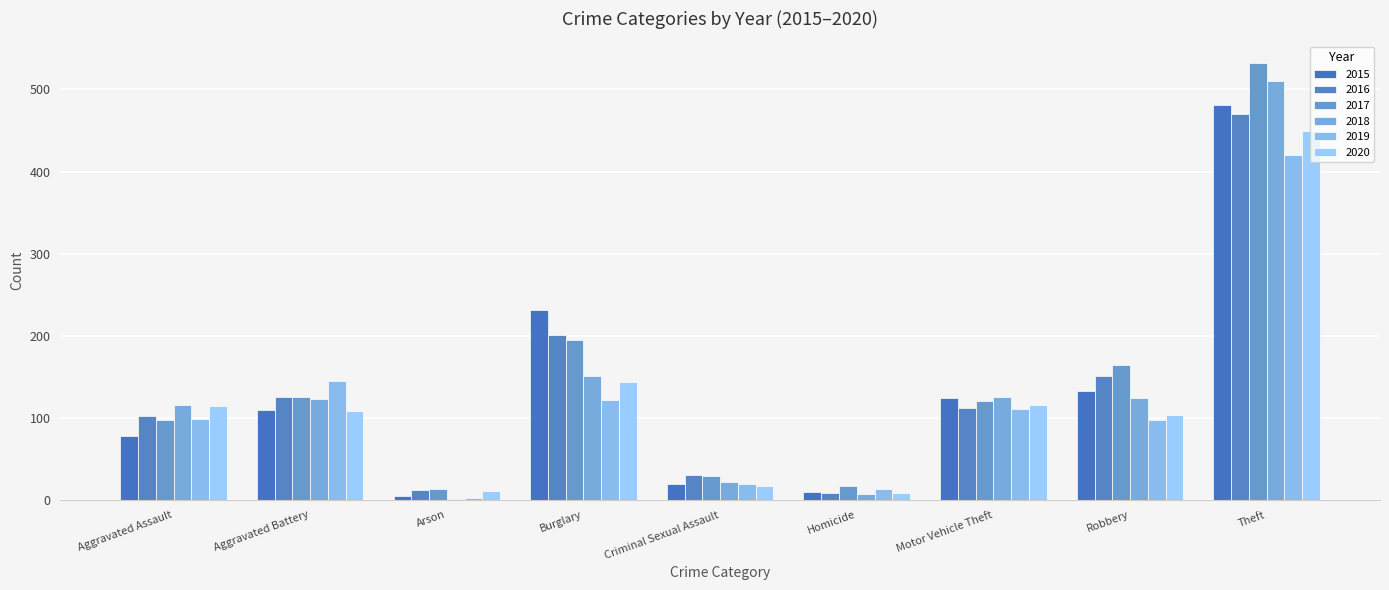

What is the sum of all 2019 values?

1032